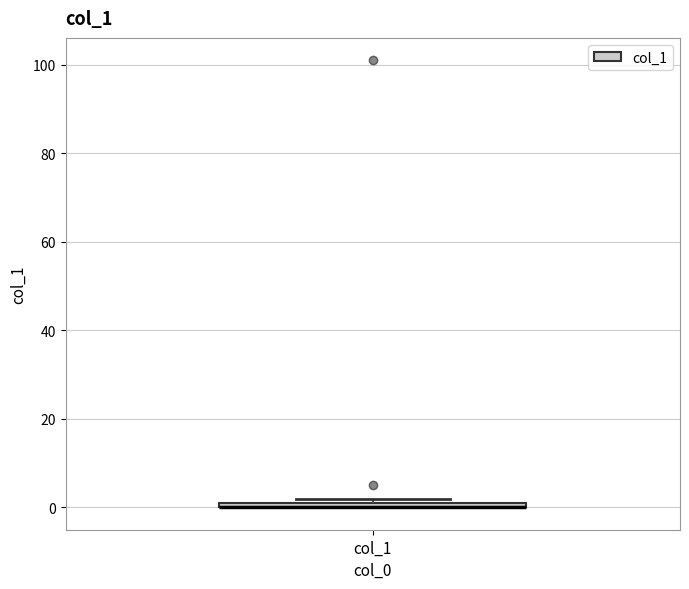

Where is the lower edge of the box for col_1 on the y-axis? The values are not printed on the chart, so give them approximately, as read against the axis.

0